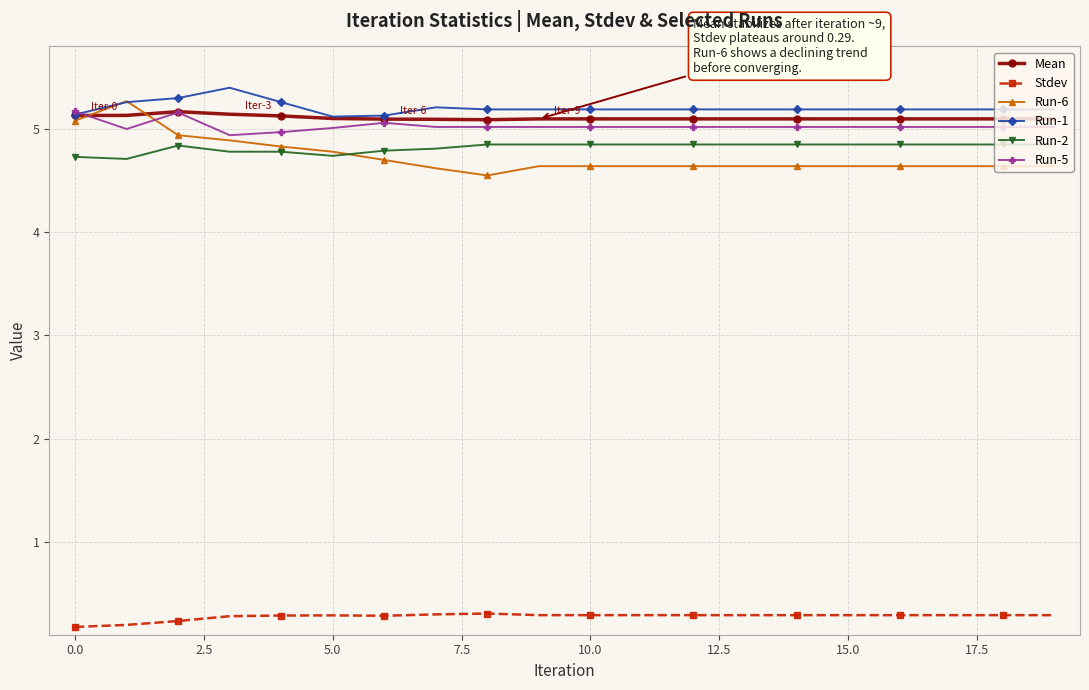

How many data points does each series have?

20